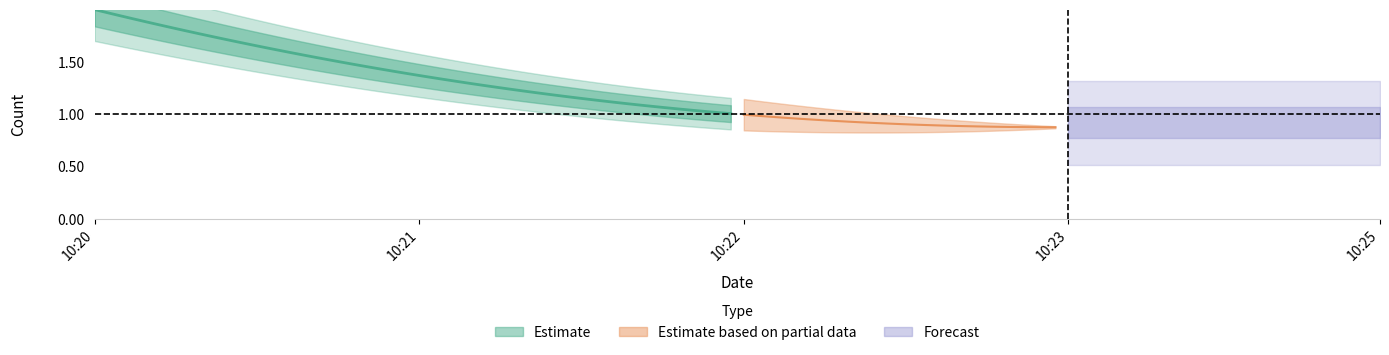

What is the greatest value displayed?

2